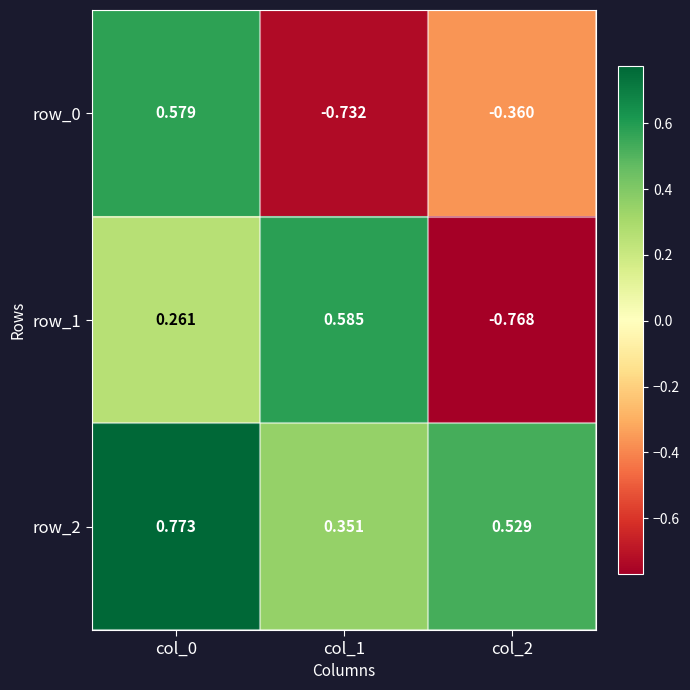

Which series changed the most between col_0 and col_2?

row_1